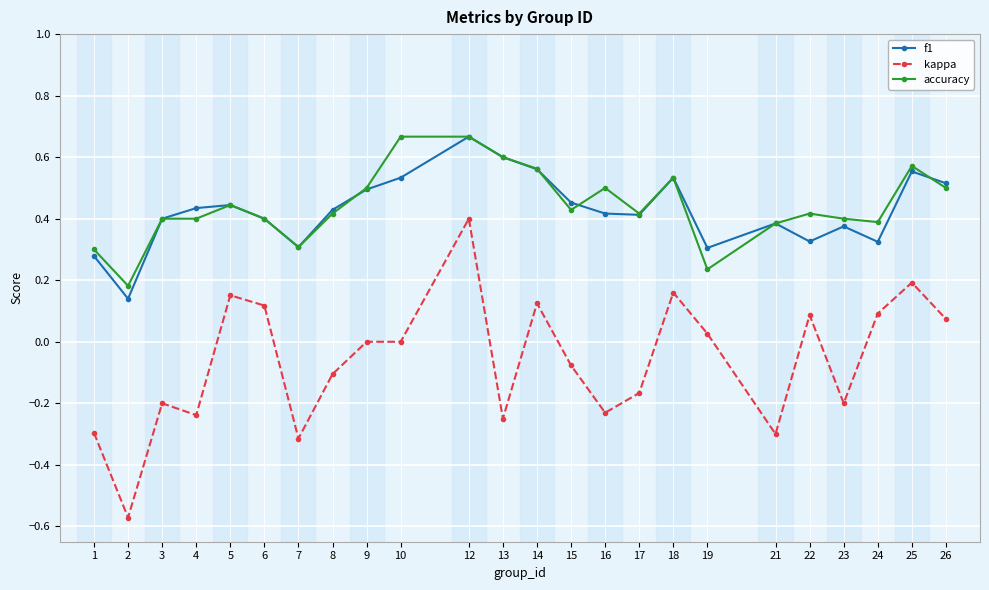

Is this an area chart (filled region under the line)?

No